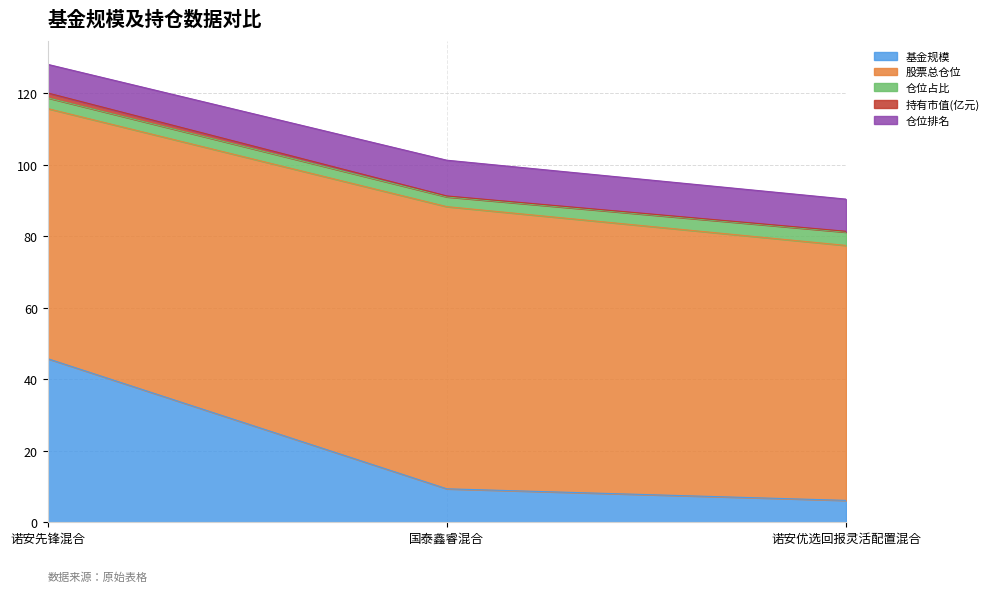

What is the difference between the maximum and minimum values in the 仓位占比 series?

1.0